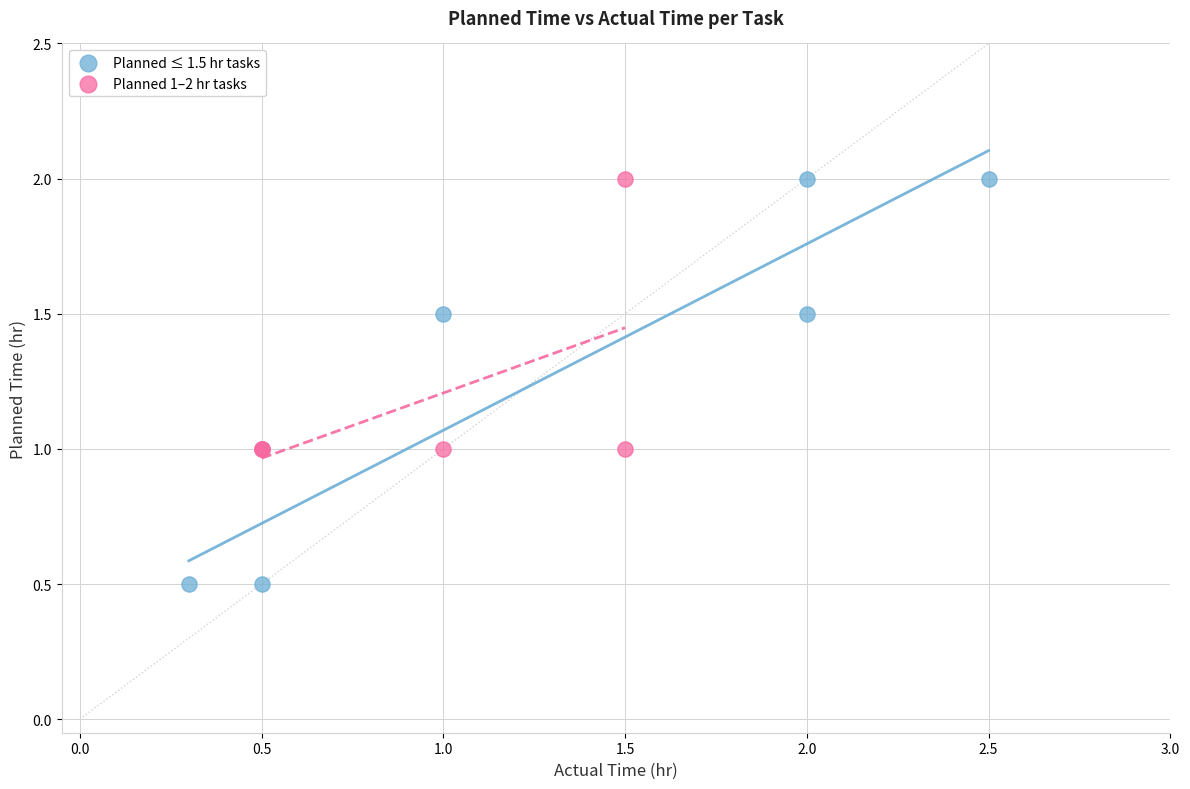

Which series contains the lowest Y value?

Planned ≤ 1.5 hr tasks